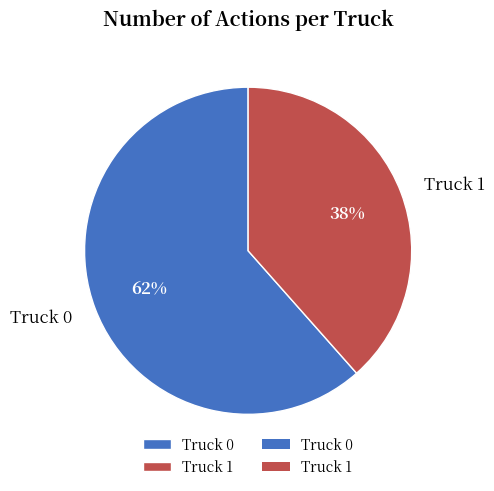

What percentage is the Truck 1 slice, to the nearest percent?

38%